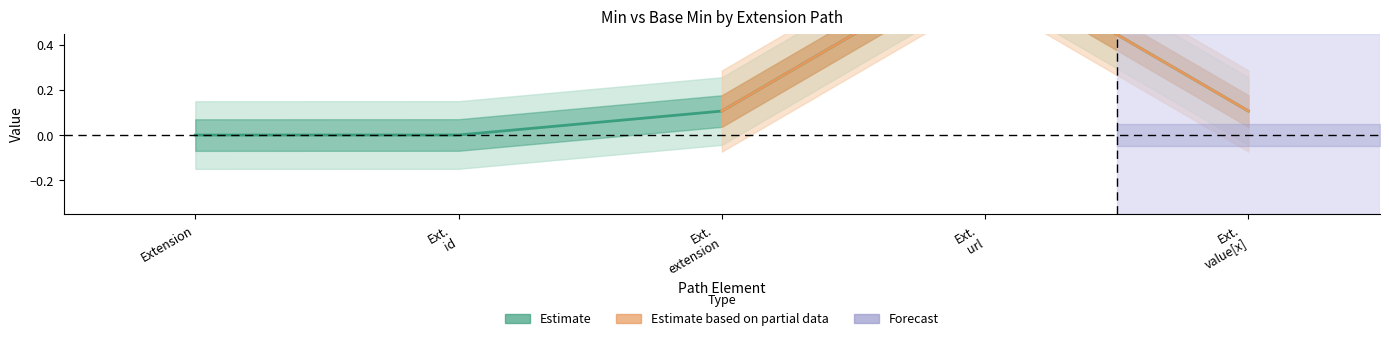

Which label corresponds to the largest value in the chart?

Ext. url